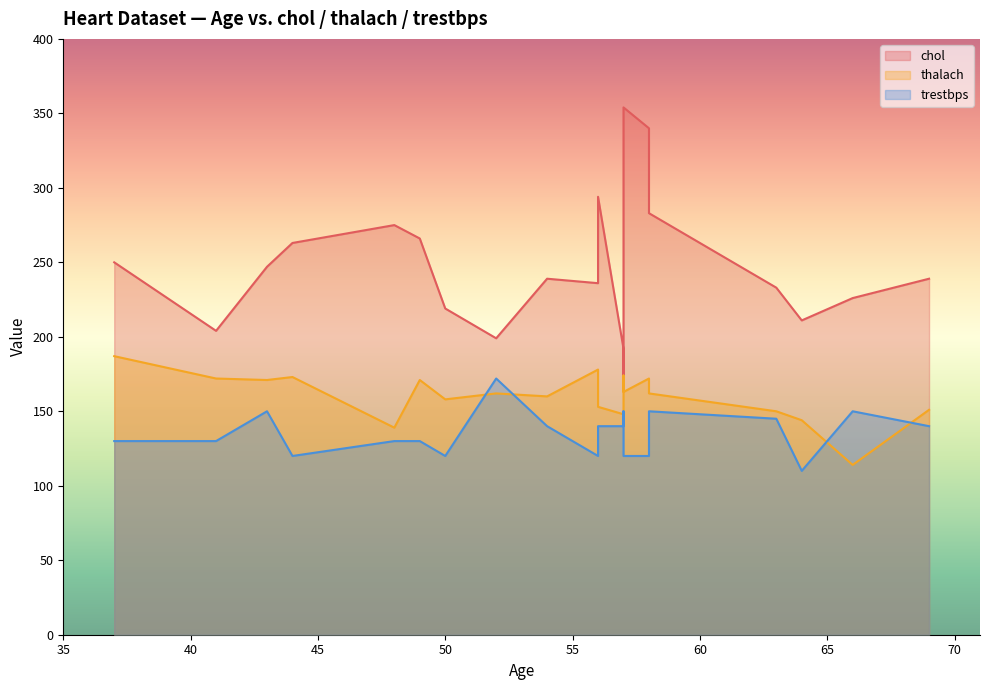

What are all the series names shown in the legend?

chol, thalach, trestbps